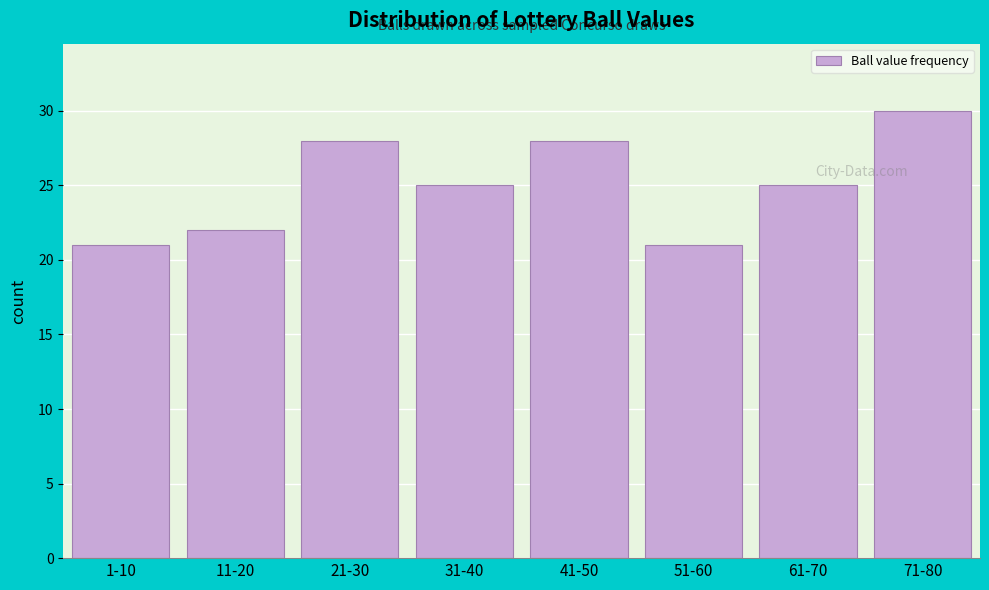

Reading left to right, extract all data points from this chart.

21	22	28	25	28	21	25	30